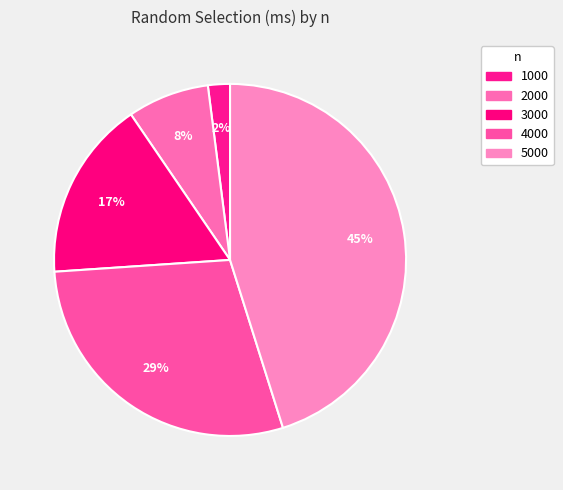

Which slice is the smallest?

1000